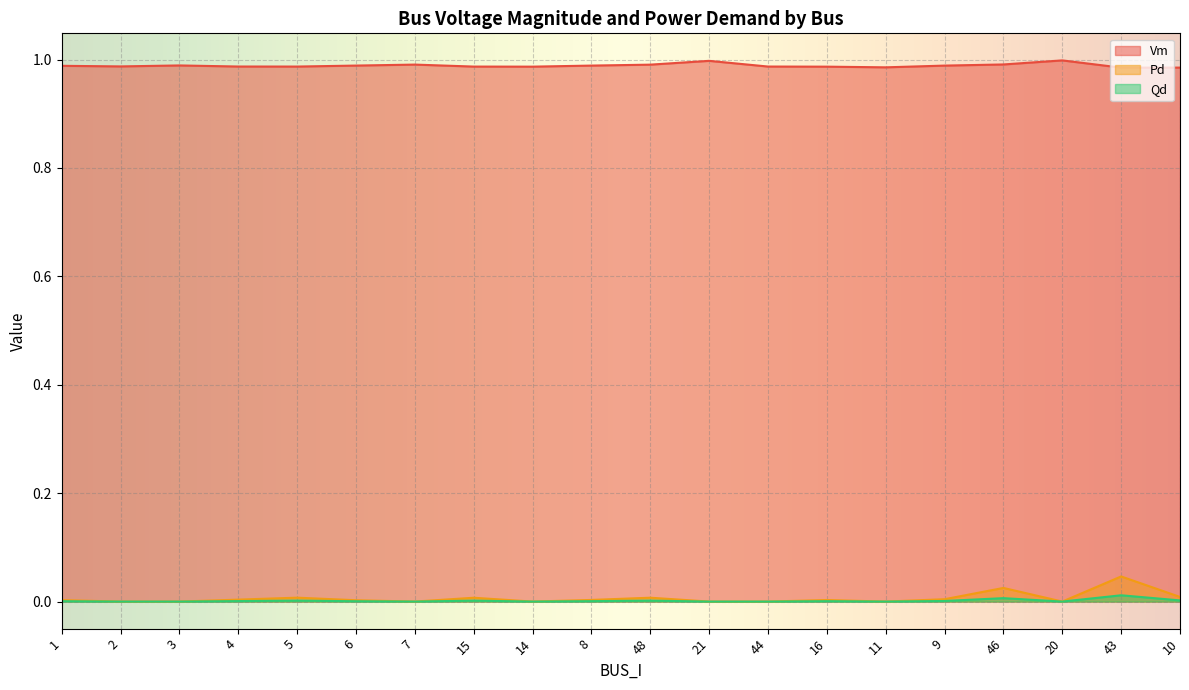

What position from the left is 10?

20